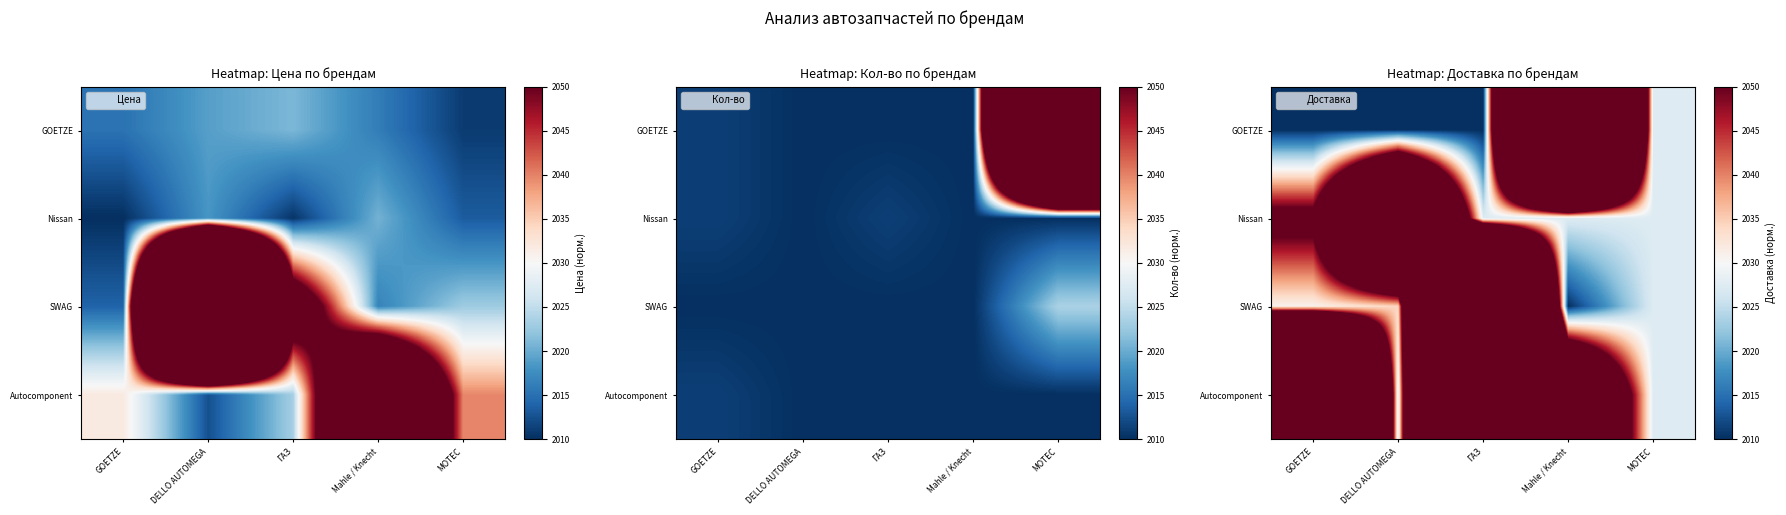

At GOETZE, list the series in order from smallest to largest.

GOETZE, SWAG, Nissan, Autocomponent